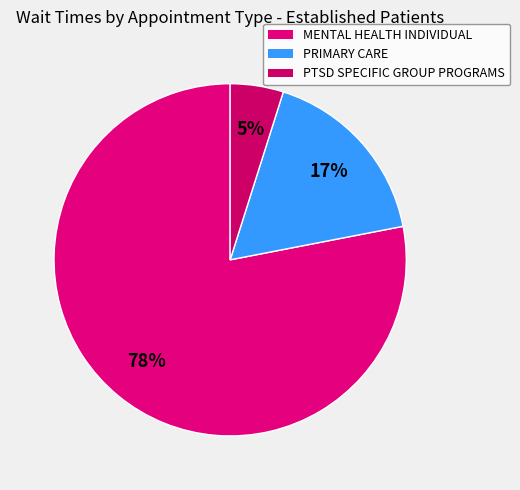

To the nearest percent, what is the difference between the PTSD SPECIFIC GROUP PROGRAMS and PRIMARY CARE slice percentages?

12%